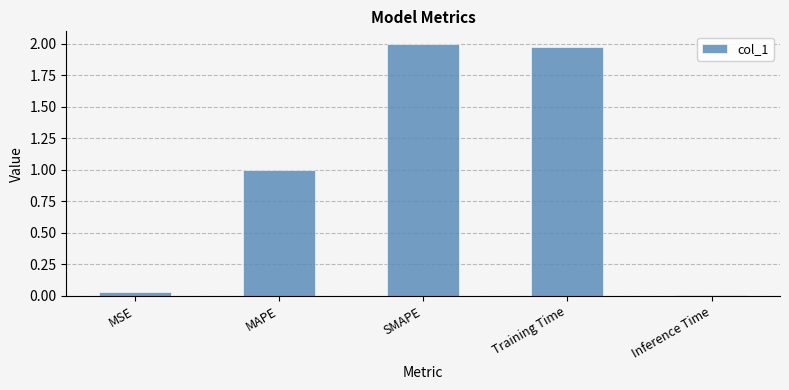

What is the sum of all values?

5.0